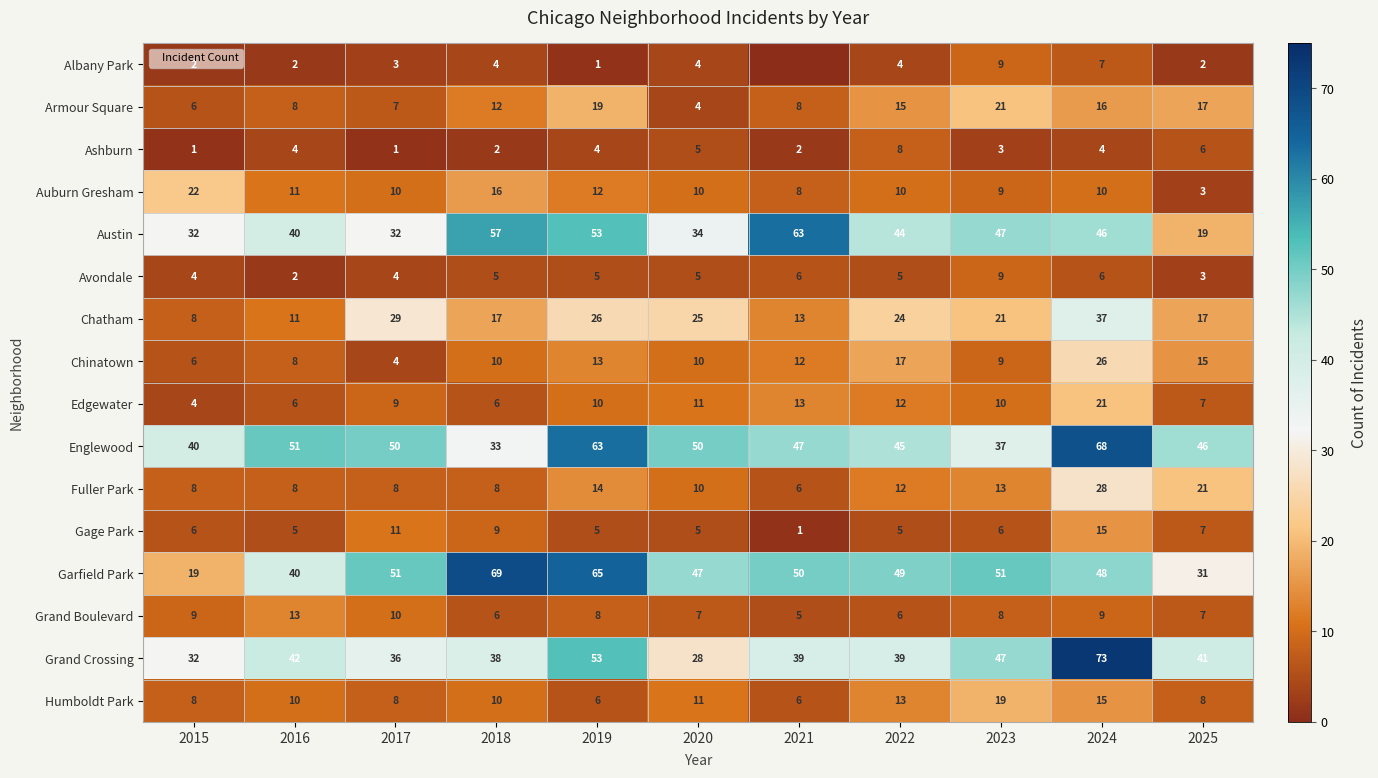

Rank the series at 2019 from lowest to highest value.

Albany Park, Ashburn, Avondale, Gage Park, Humboldt Park, Grand Boulevard, Edgewater, Auburn Gresham, Chinatown, Fuller Park, Armour Square, Chatham, Austin, Grand Crossing, Englewood, Garfield Park